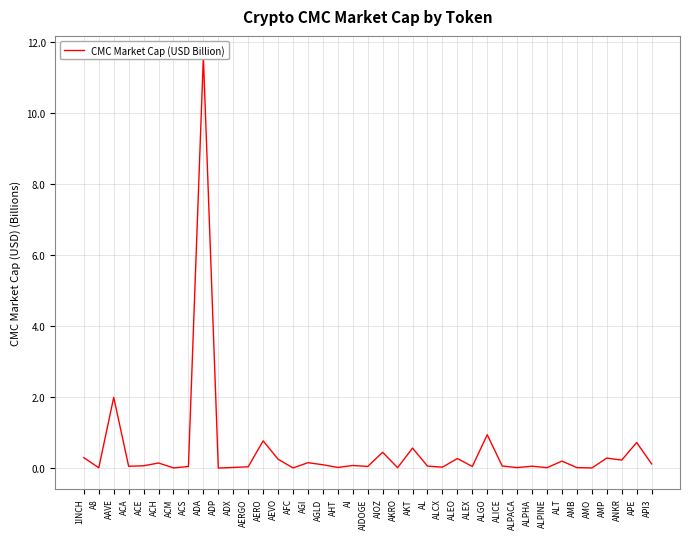

True or false: the data shows 0.1 at ACH.

True